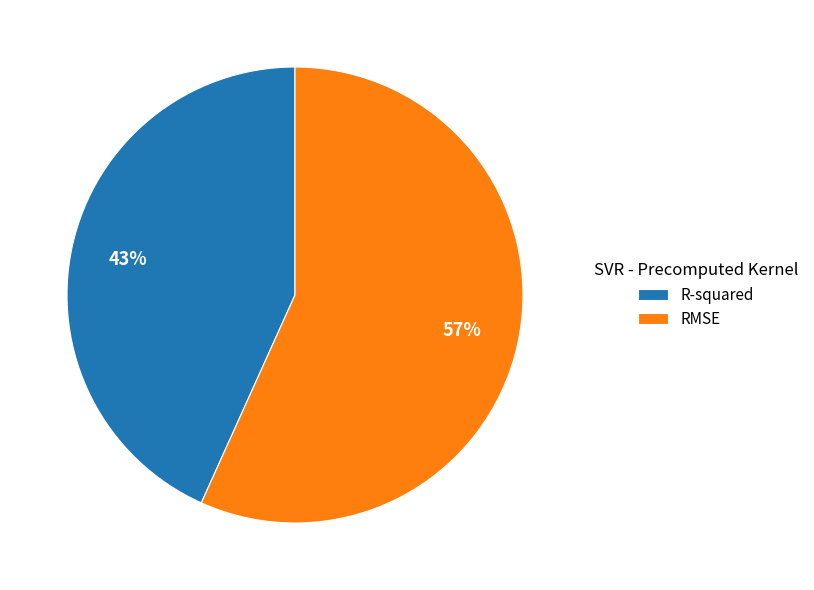

Combined, do R-squared and RMSE account for over 50%?

Yes